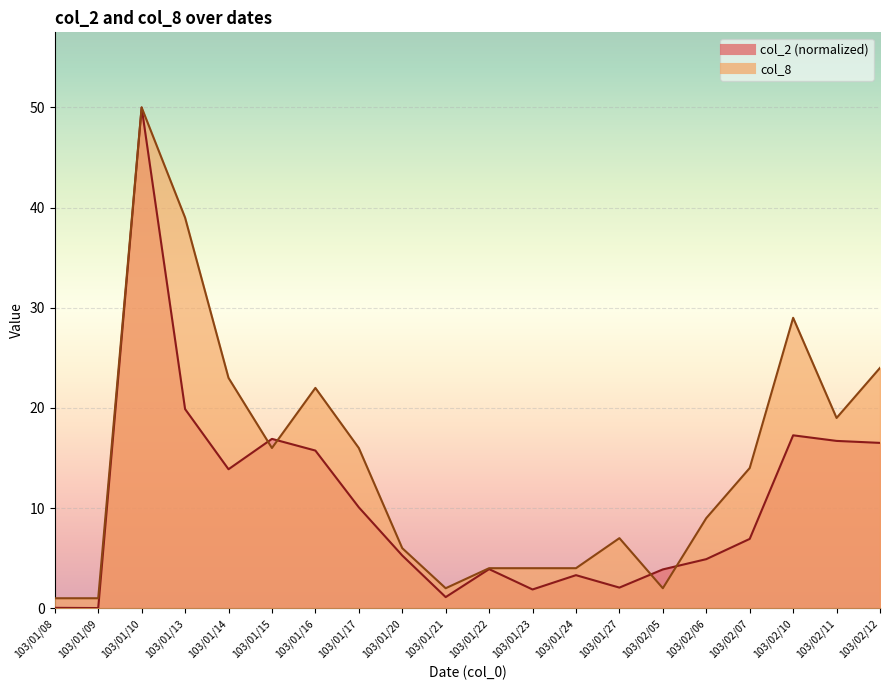

Is the value of col_8 at 103/02/05 greater than the value of col_2 at 103/01/14?

No